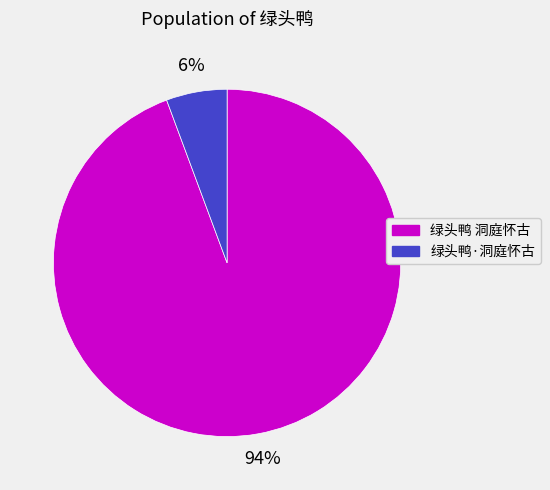

Rank the categories by value from highest to lowest.

绿头鸭 洞庭怀古, 绿头鸭·洞庭怀古